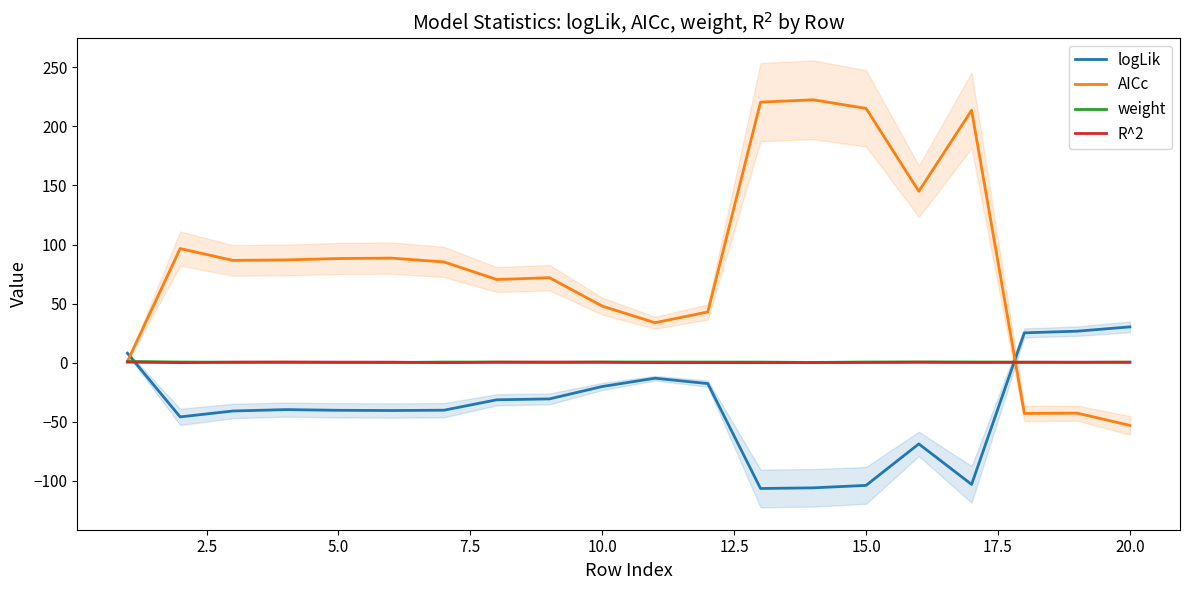

Is this an area chart (filled region under the line)?

No